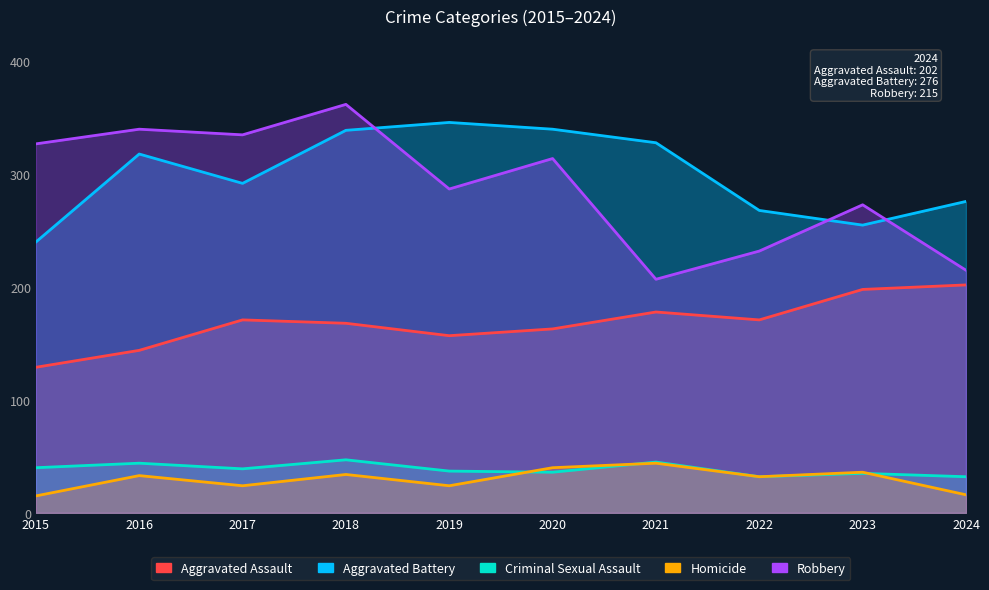

True or false: Robbery has more than 2 interior local peaks.

True